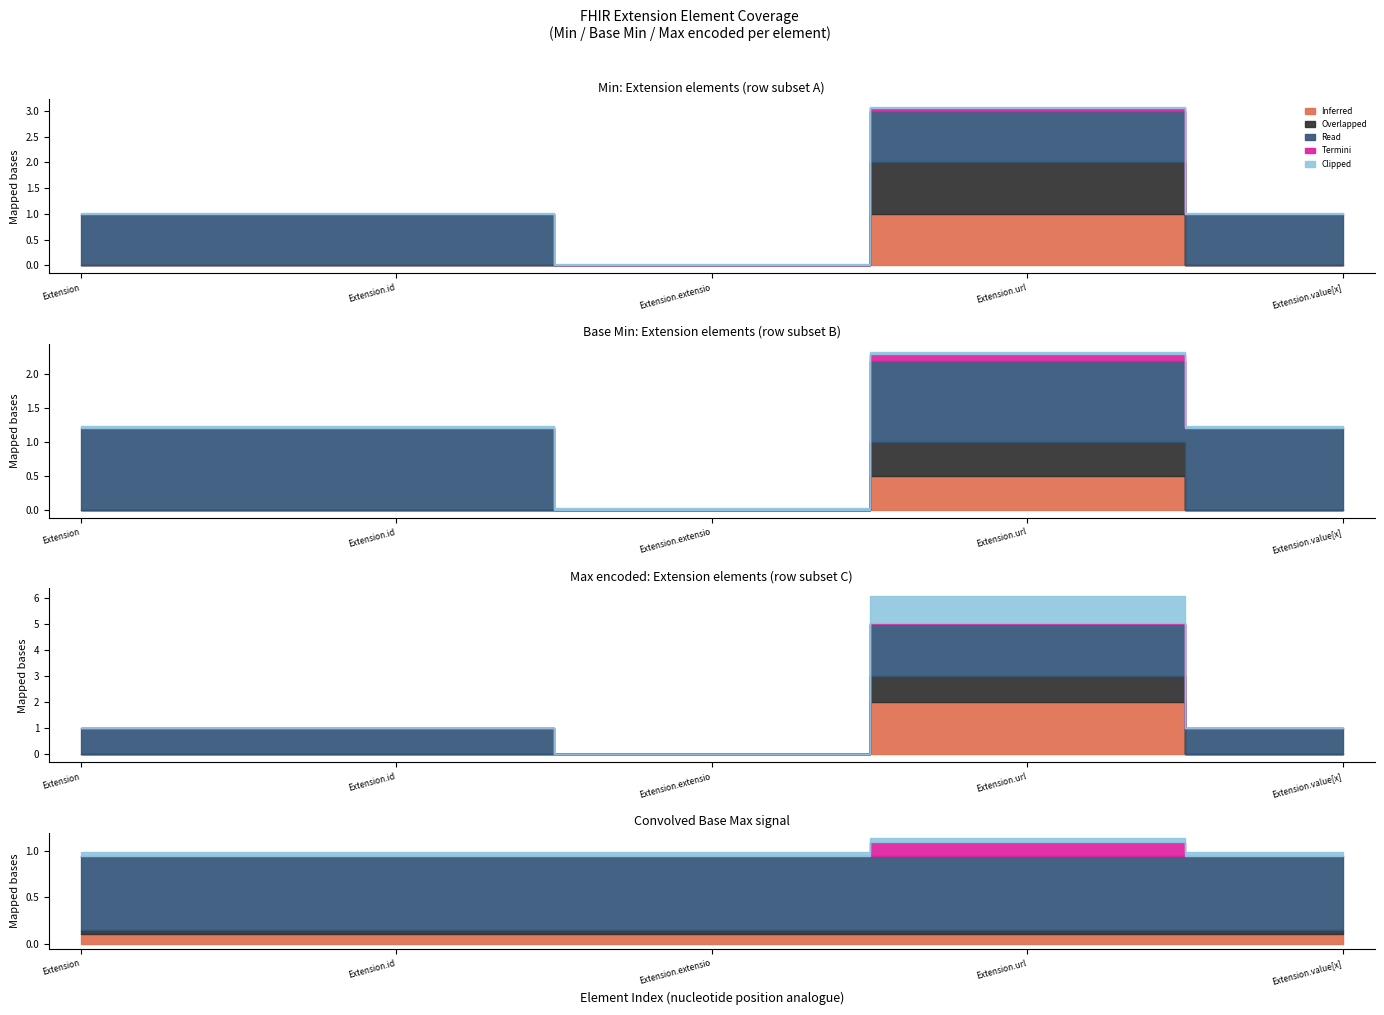

How many Inferred values are between 0 and 1?

4